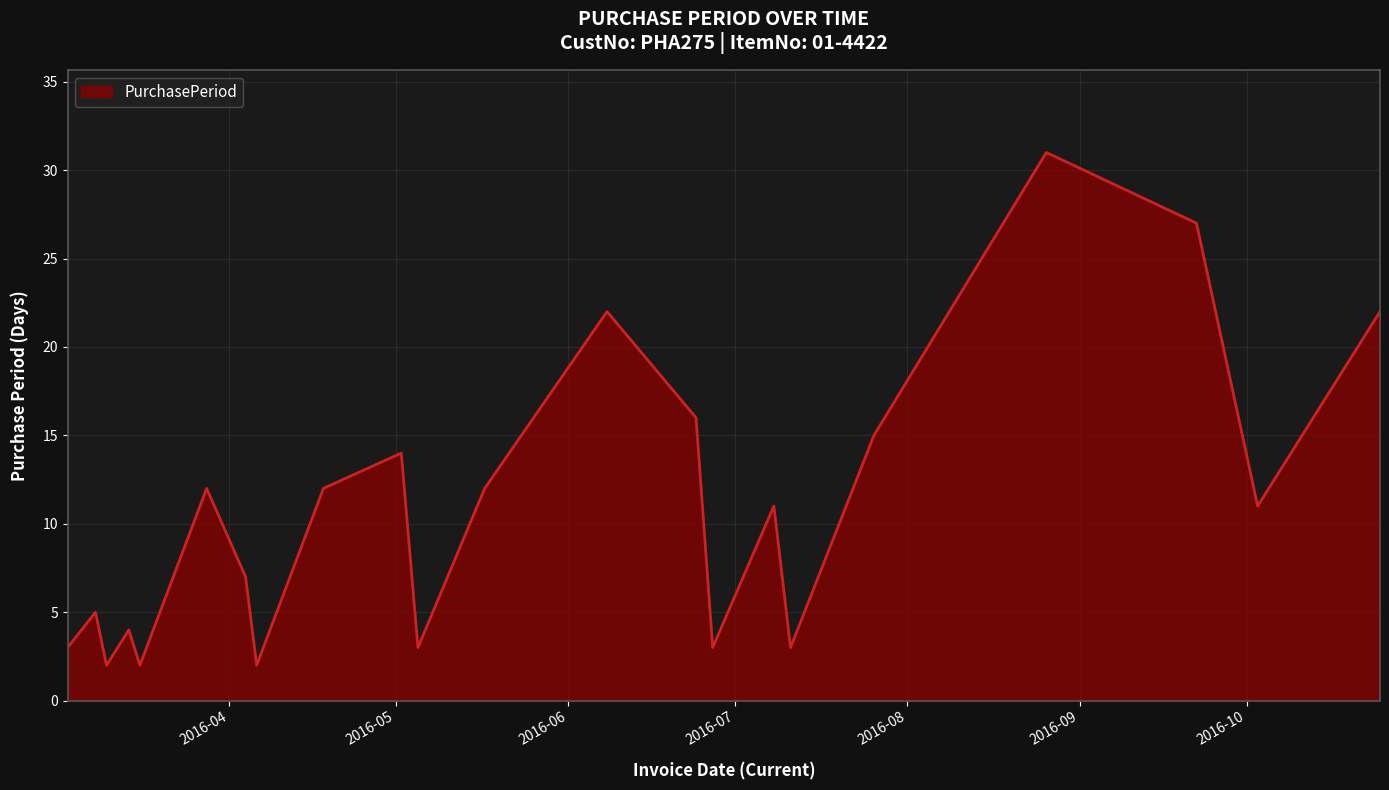

What is the greatest value displayed?

31